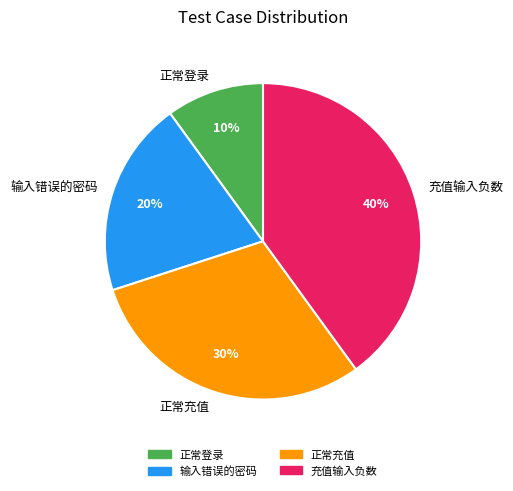

Is there a majority slice in this chart?

No